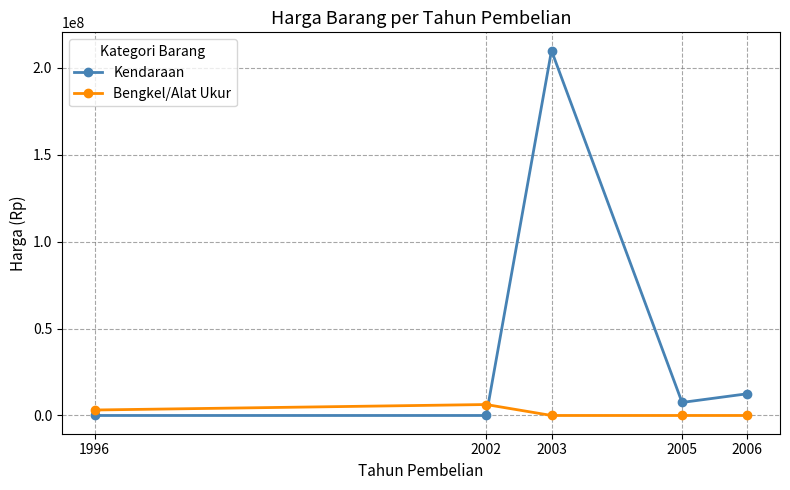

At which category does Kendaraan reach its first local peak?

2003